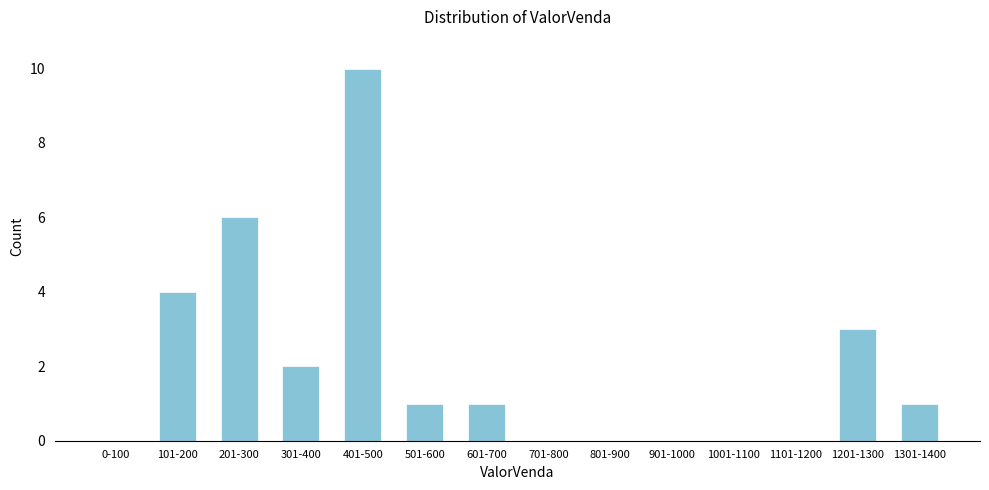

What is the sum of all values?

28